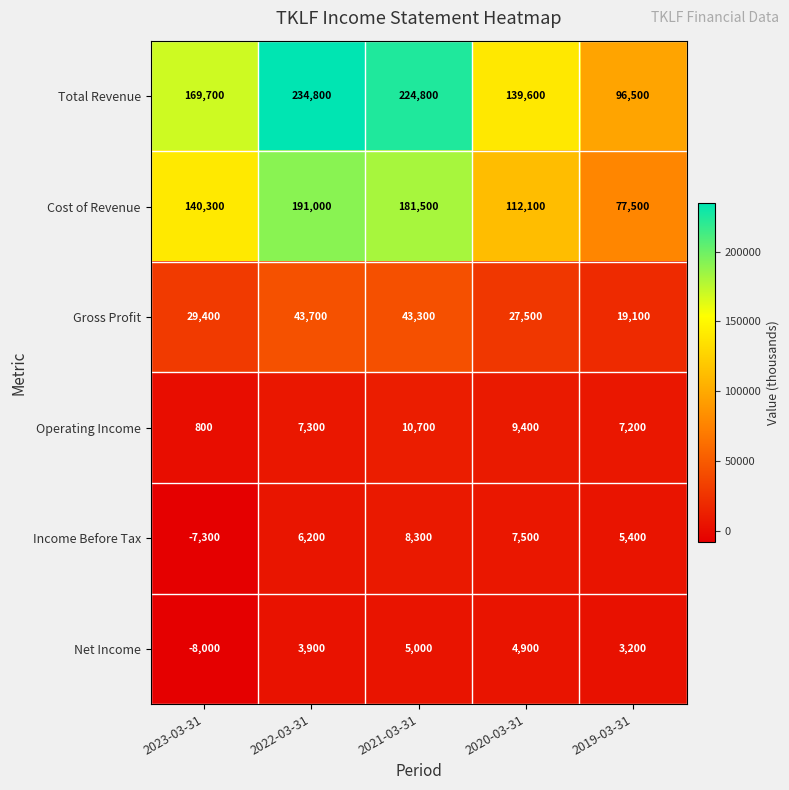

What is the sum of all Total Revenue values?

865400